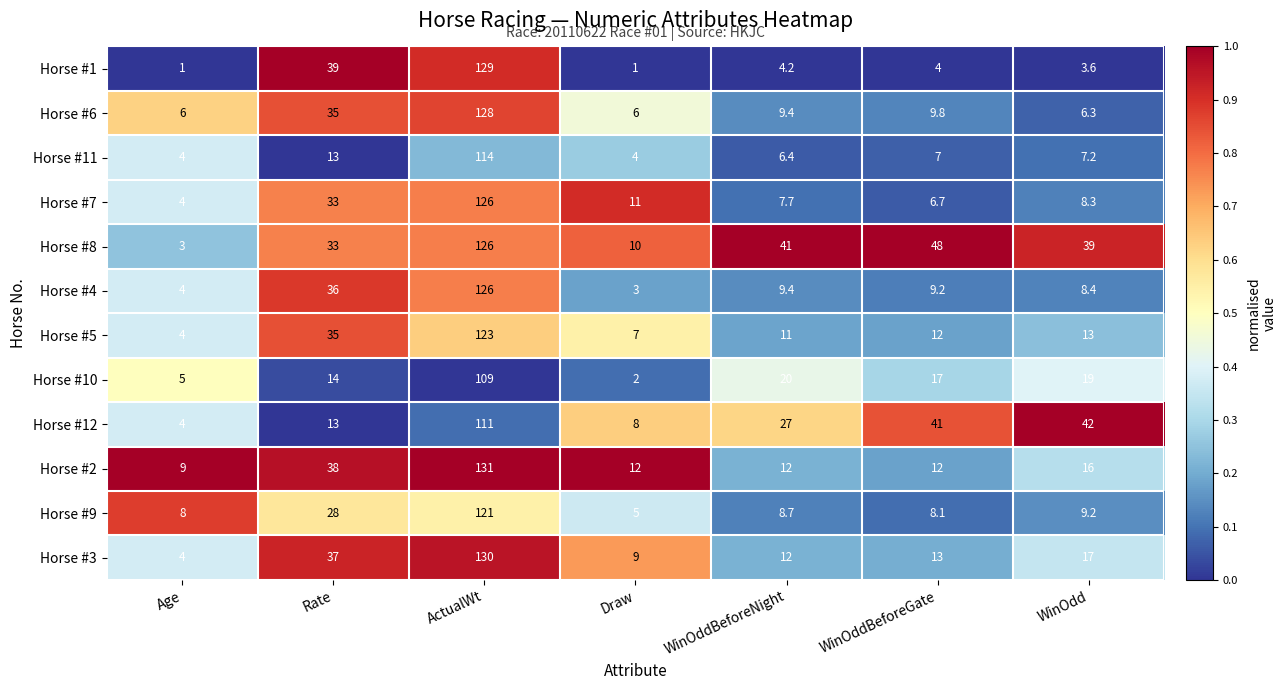

What is the total value across all series at Rate?

354.0